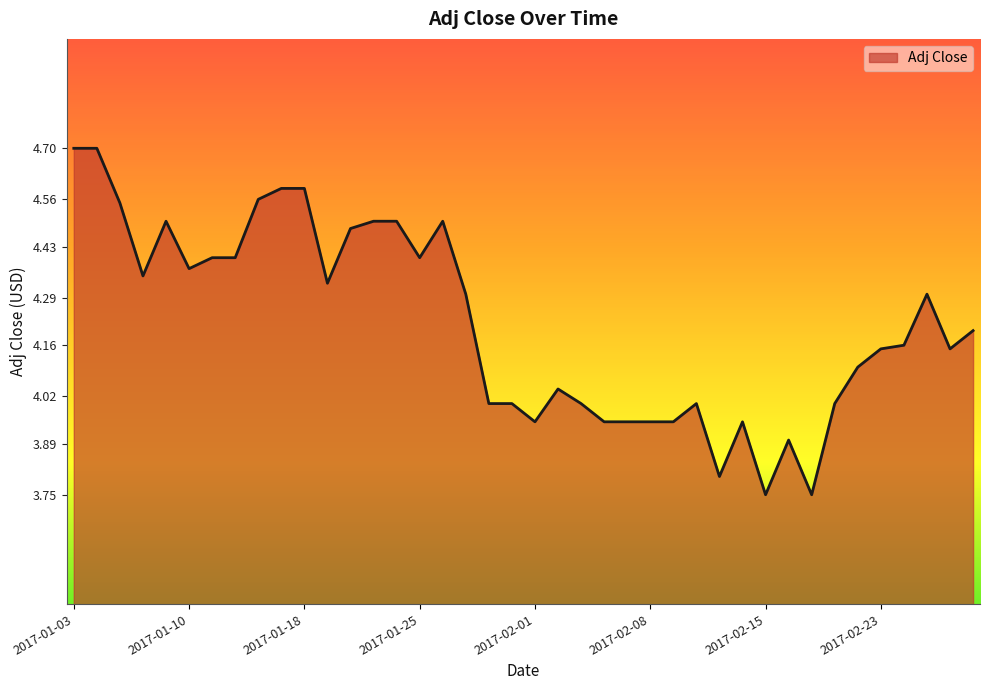

What is the maximum value shown in the chart?

4.7